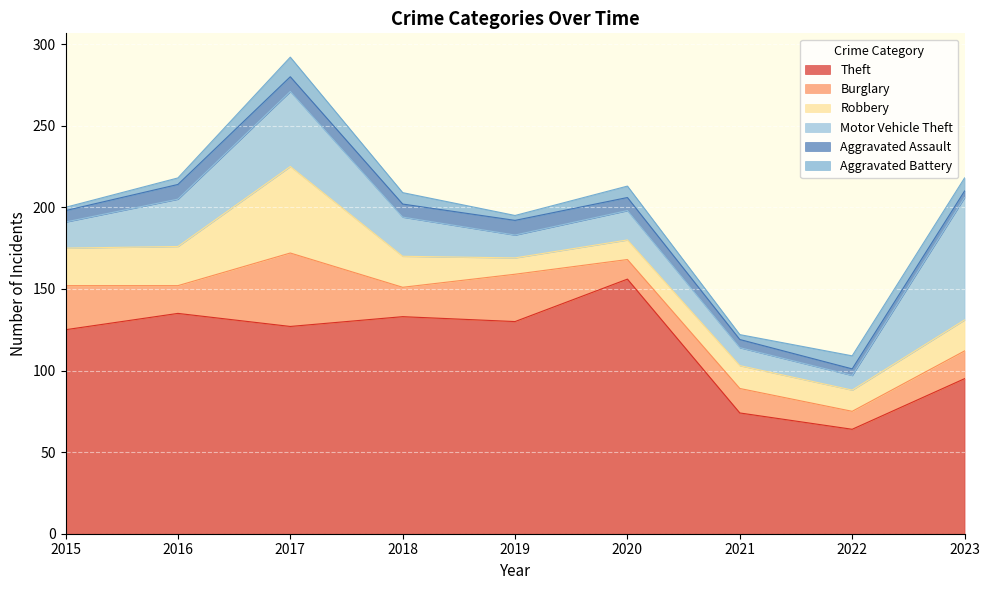

Reading left to right, list all the values displayed in this chart.

Theft: 125	135	127	133	130	156	74	64	95
Burglary: 27	17	45	18	29	12	15	11	17
Robbery: 23	24	53	19	10	12	14	13	19
Motor Vehicle Theft: 16	29	46	24	14	18	11	9	75
Aggravated Assault: 7	9	9	8	9	8	5	4	4
Aggravated Battery: 2	4	12	7	3	7	3	8	8